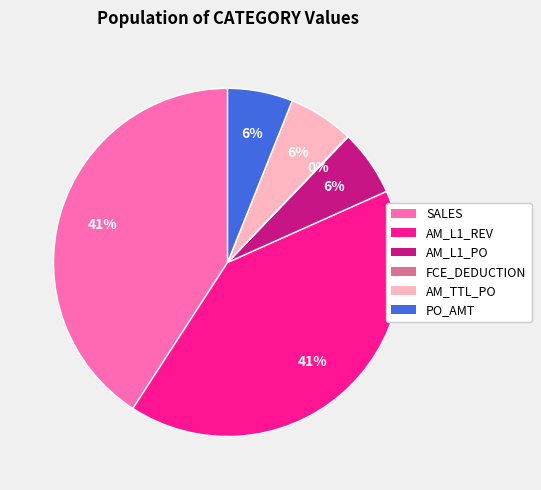

What percentage is the SALES slice, to the nearest percent?

41%